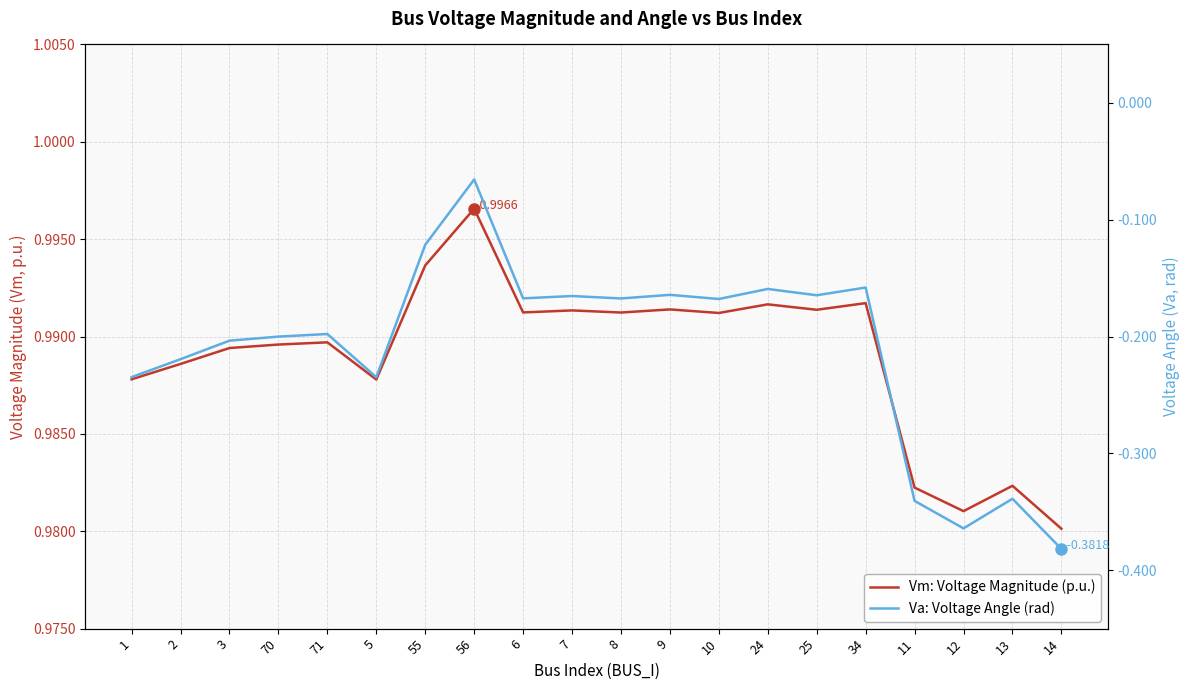

What position from the right is 34?

5